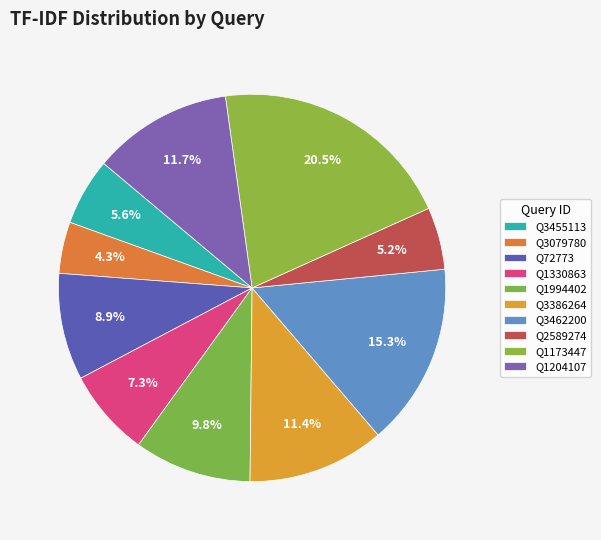

Count the number of slices in the pie.

10